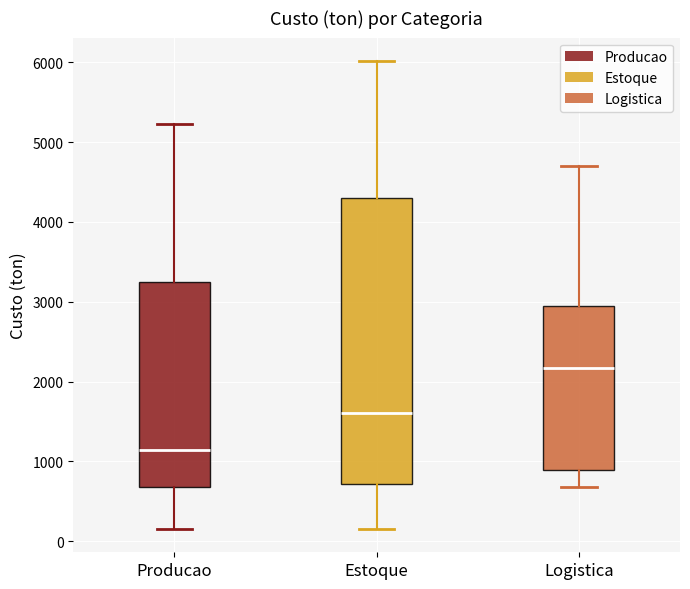

Which box's median line is the lowest?

Producao